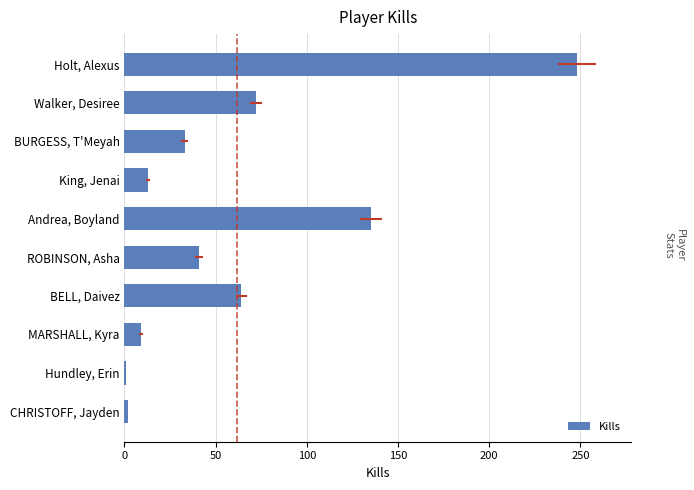

What position from the top is BELL, Daivez?

7